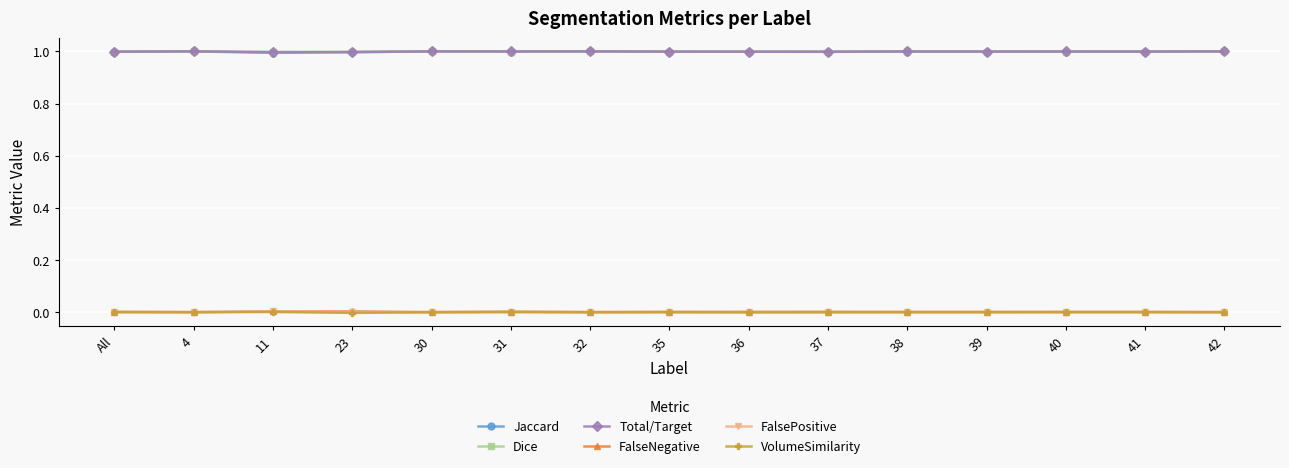

True or false: Total/Target and FalsePositive cross at least once.

False